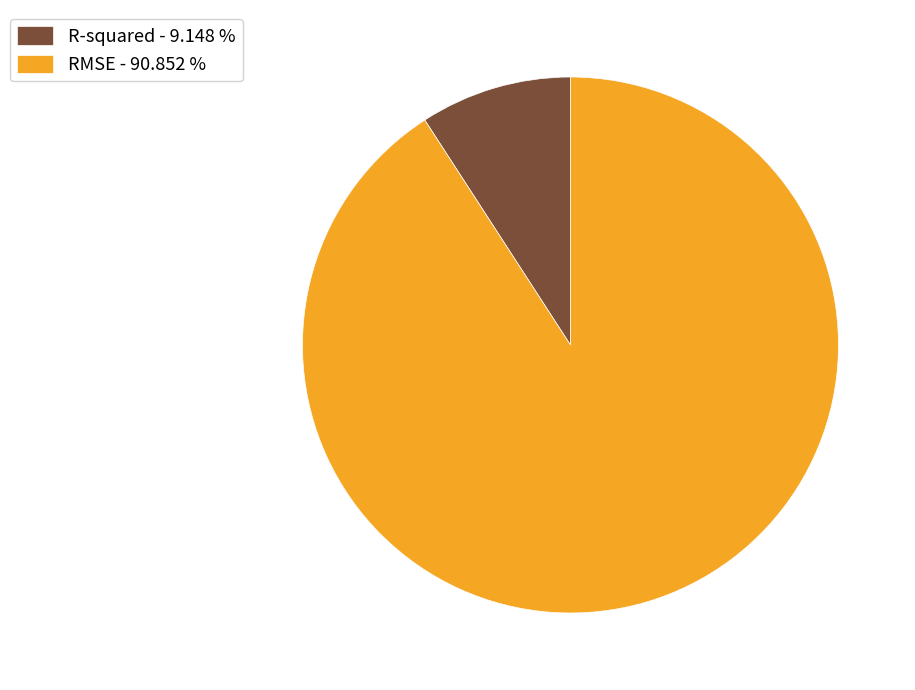

Between R-squared - 9.148 % and RMSE - 90.852 %, which is larger?

RMSE - 90.852 %